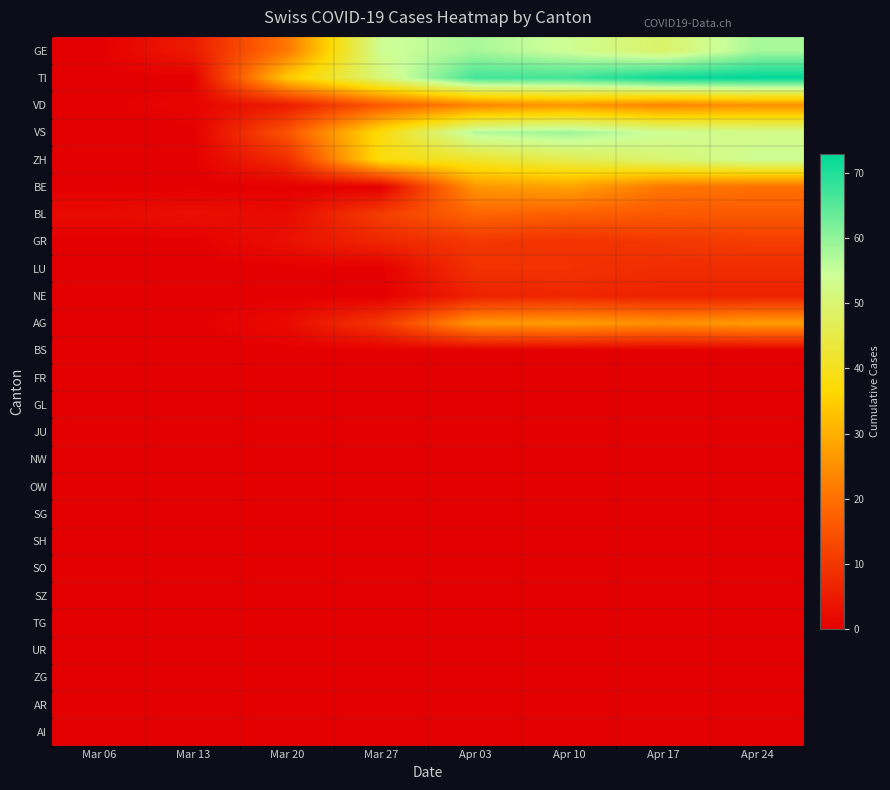

Which label corresponds to the smallest value in the chart?

Mar 06